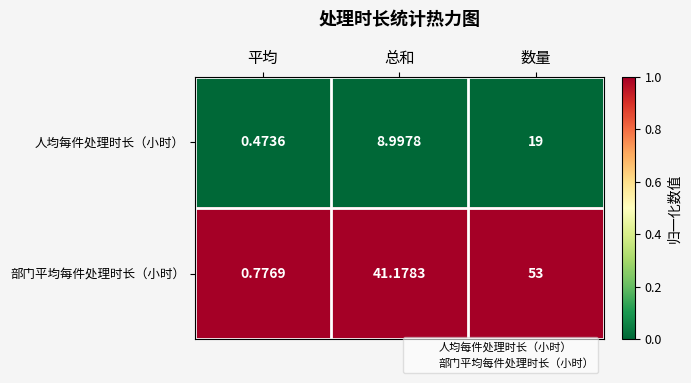

What is the maximum value shown in the chart?

53.0